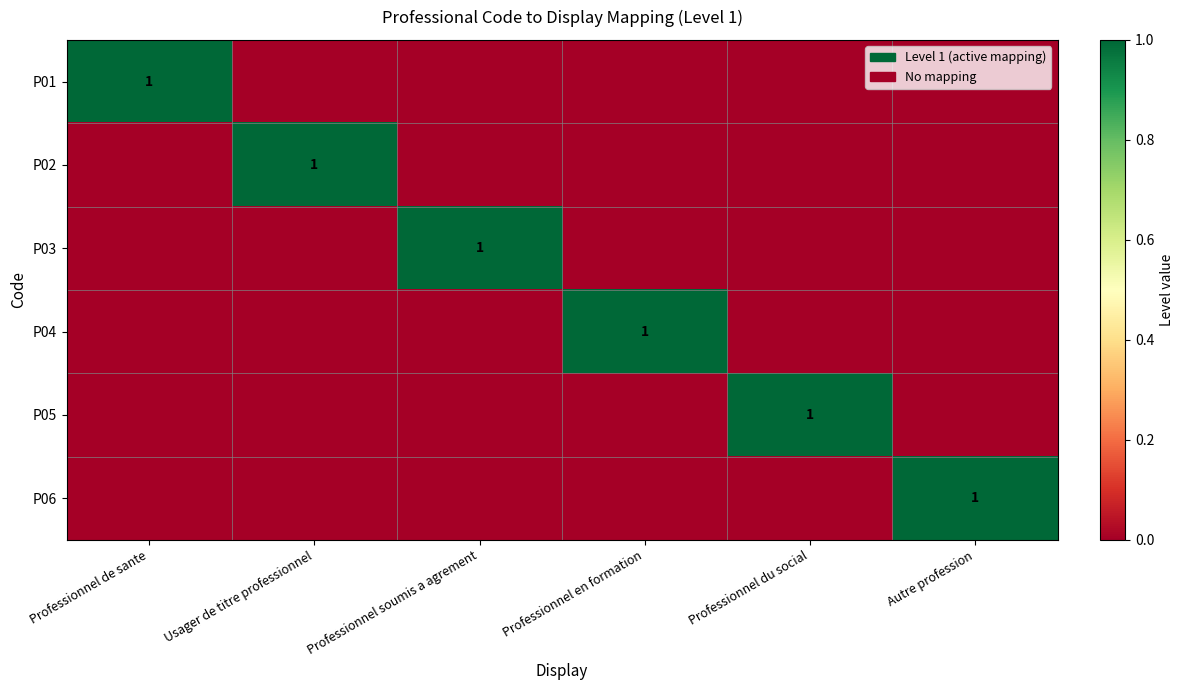

At which label is P05 closest to 0?

Professionnel de sante